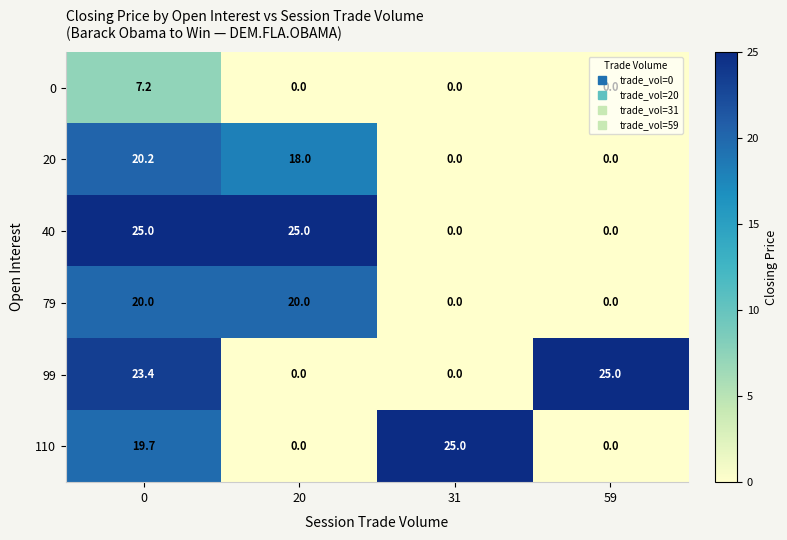

What is the difference between the highest and lowest values at 0?

17.8